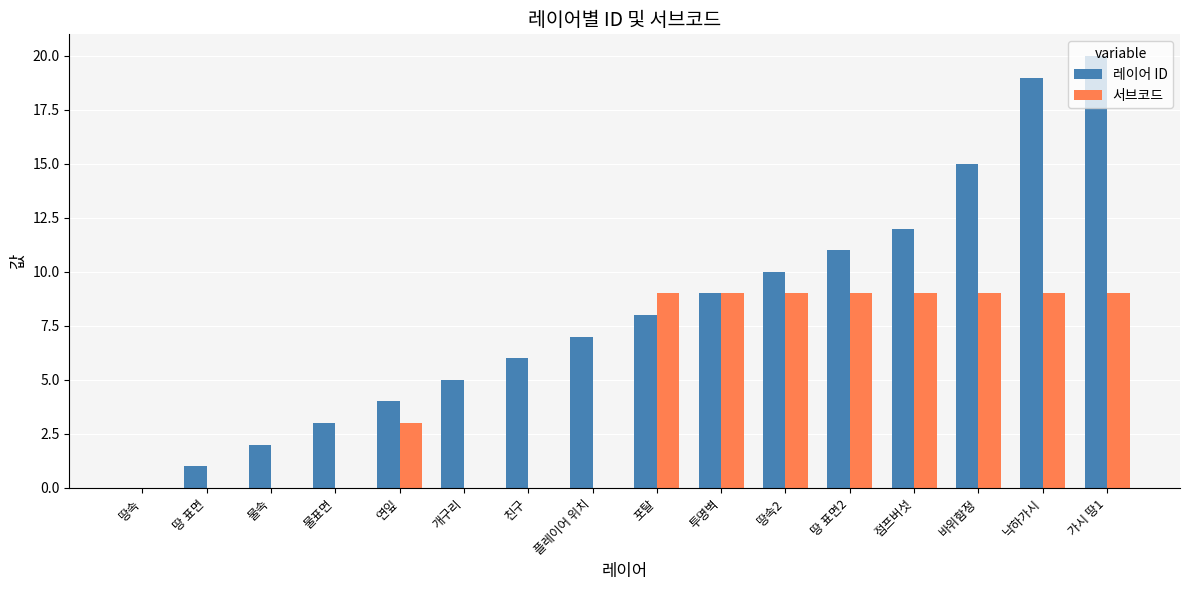

What is the maximum value for 레이어 ID?

20